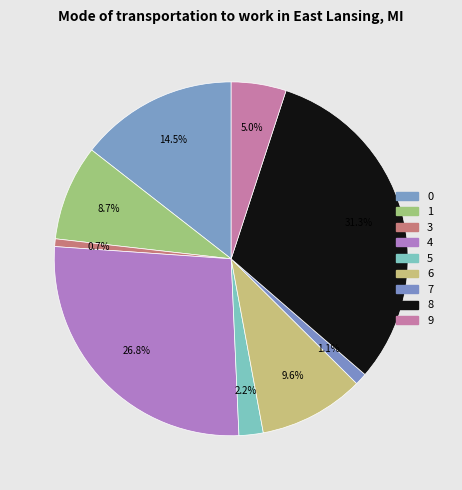

Count the number of slices in the pie.

9